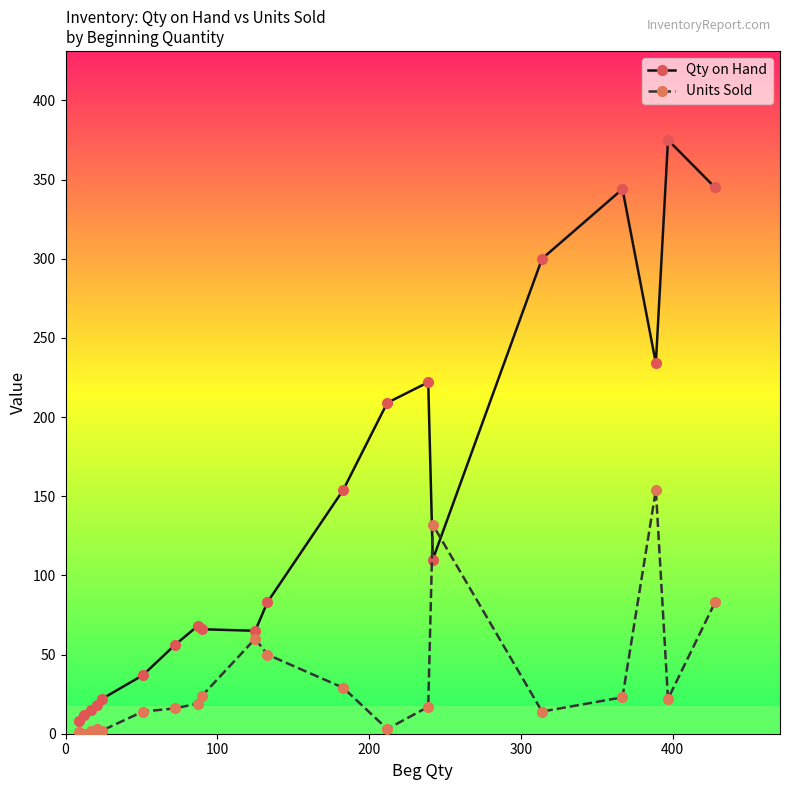

How many values in the Qty on Hand series are below 83?

10